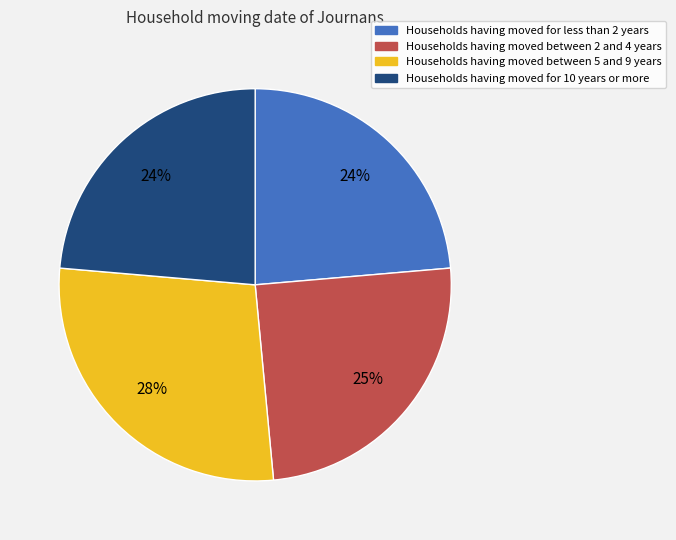

To the nearest percent, what is the average slice percentage?

25%